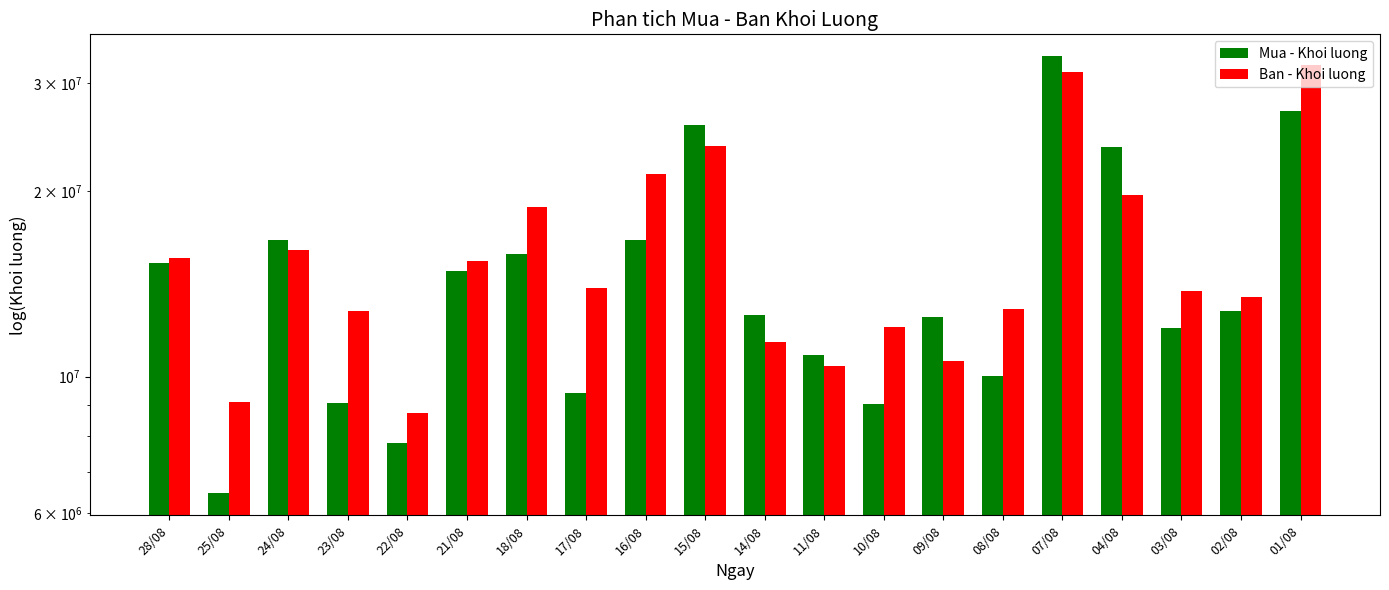

What is the label of the 19th bar from the left?

02/08